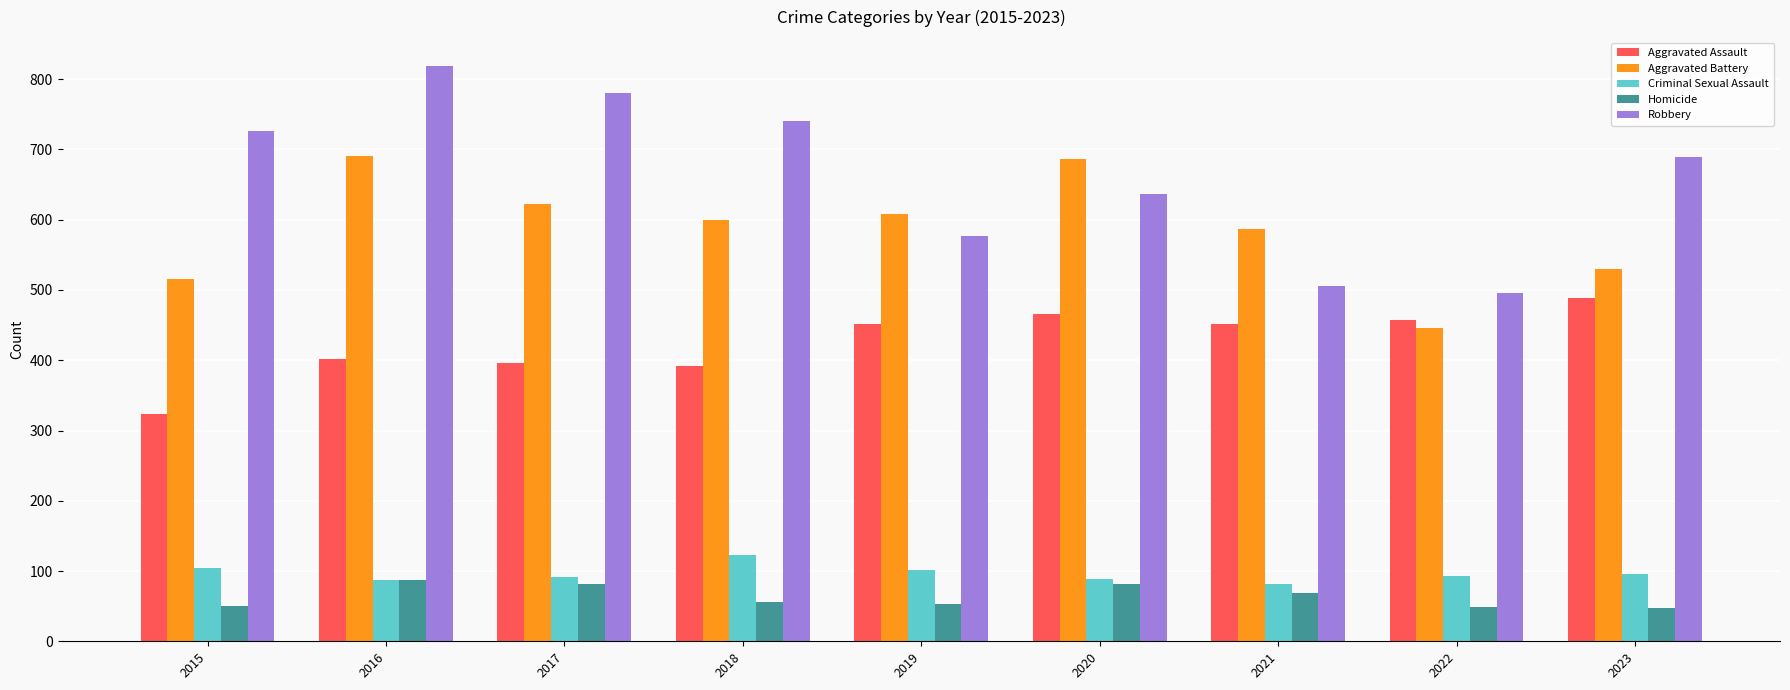

Is the value of Aggravated Battery at 2023 greater than the value of Criminal Sexual Assault at 2020?

Yes